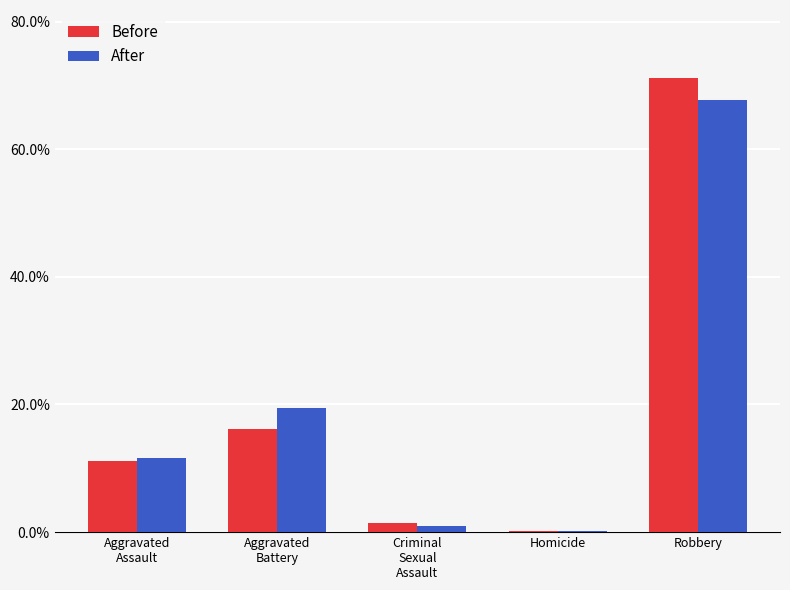

Reading left to right, transcribe all the data shown in this chart.

Before: Aggravated
Assault=11.2	Aggravated
Battery=16.1	Criminal
Sexual
Assault=1.5	Homicide=0.1	Robbery=71.1
After: Aggravated
Assault=11.7	Aggravated
Battery=19.5	Criminal
Sexual
Assault=1.0	Homicide=0.2	Robbery=67.6